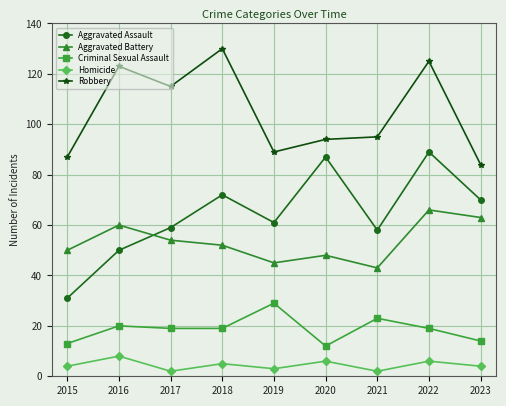

What is the approximate value of Homicide at 2021?

2